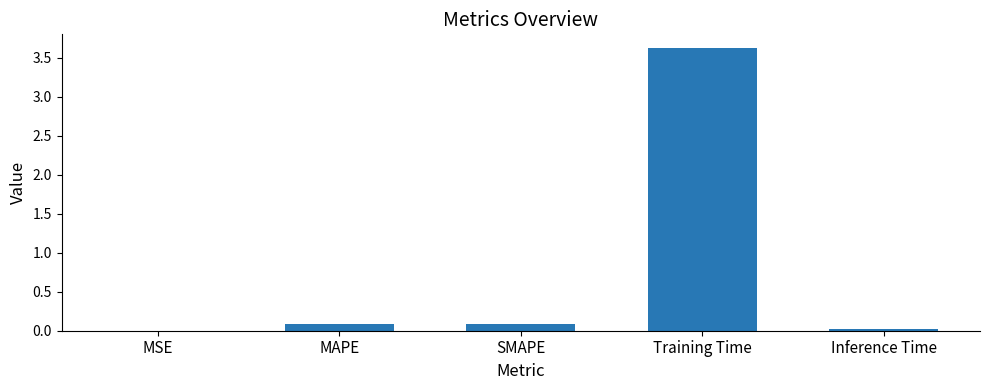

Is it true that the value at MSE is 0.0?

True